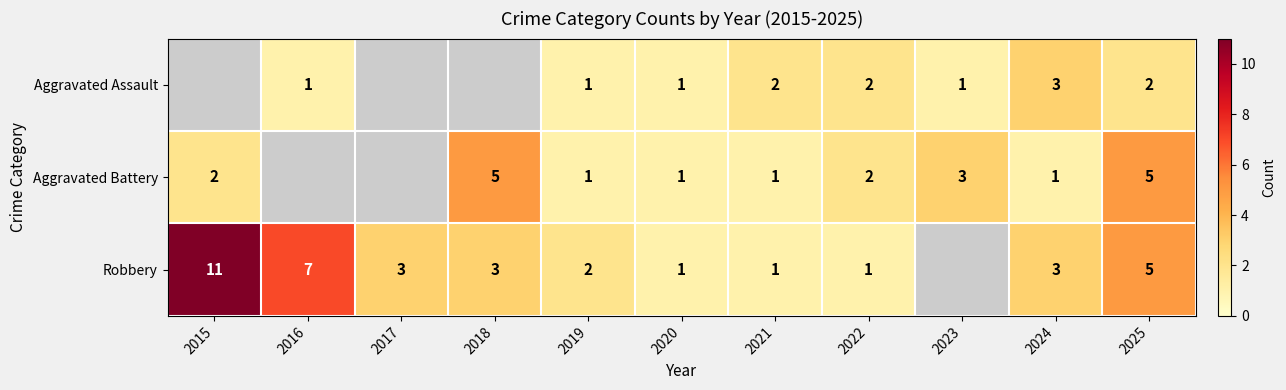

Is it true that Aggravated Assault equals 1 at 2020?

True